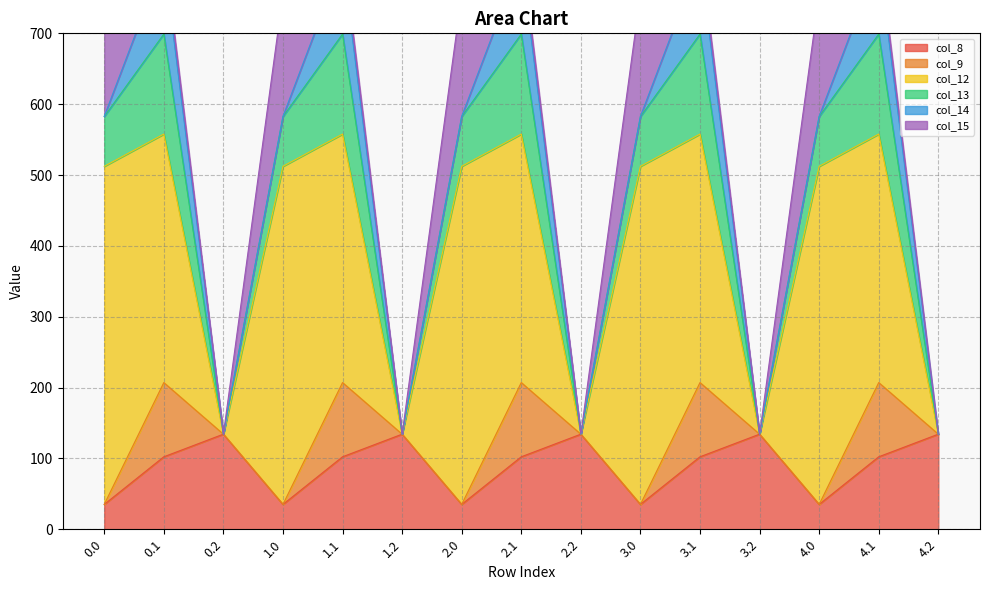

How many interior local valleys does the col_14 series have?

4